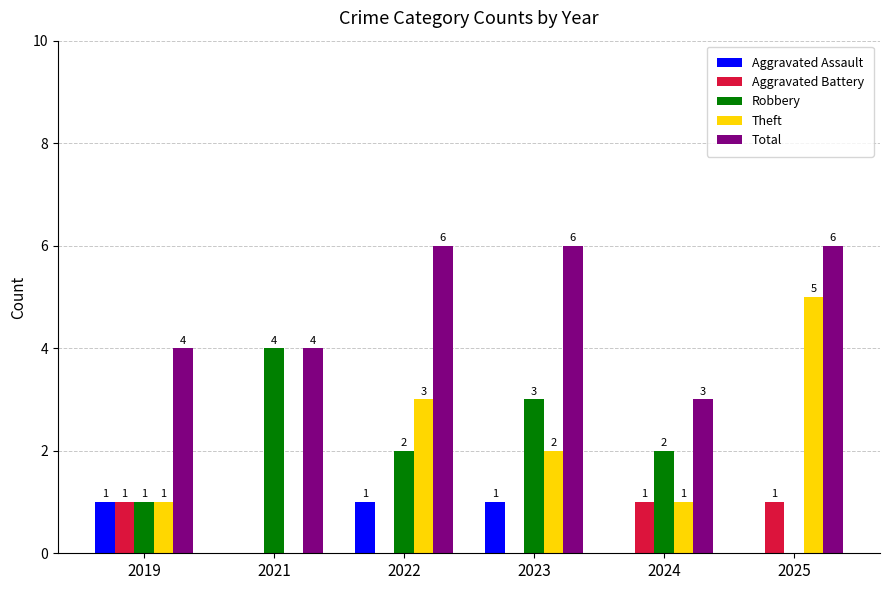

At which label does Theft first exceed 2?

2022